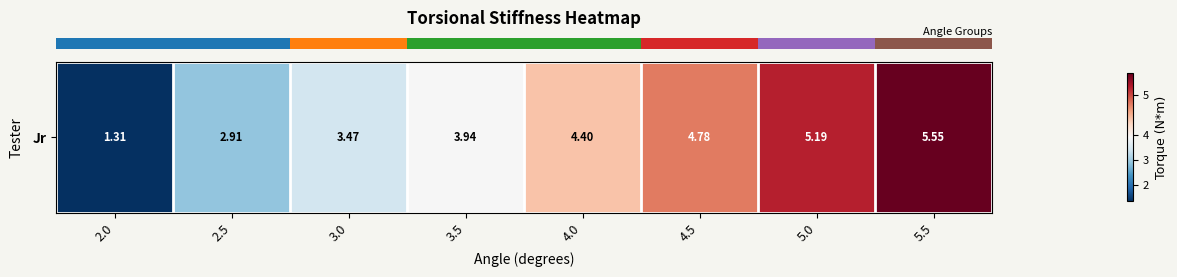

Rank the categories by value from highest to lowest.

5.5, 5.0, 4.5, 4.0, 3.5, 3.0, 2.5, 2.0